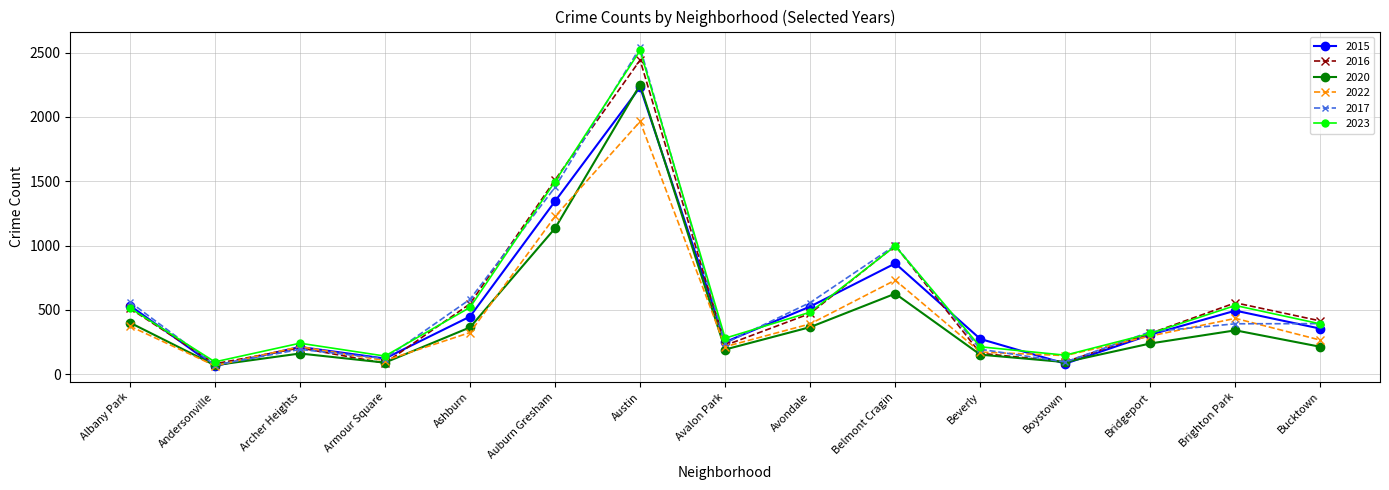

Is it true that 2017 equals 95 at Boystown?

True